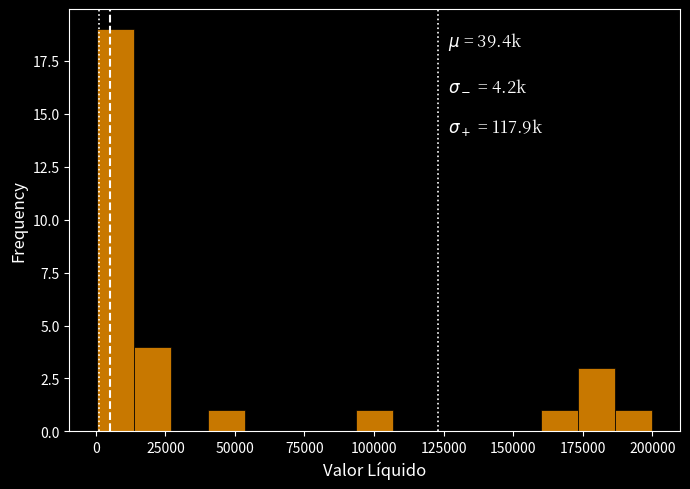

Read against the x-axis, roughly where is the centre of the tallest bar?

5000